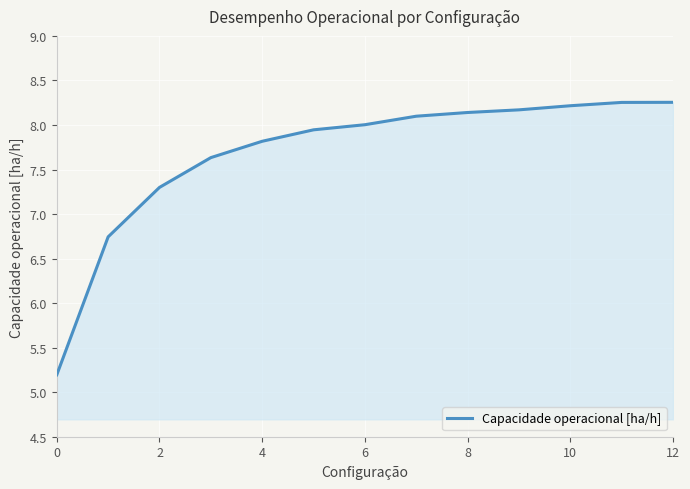

What is the difference between the maximum and minimum values?

3.1